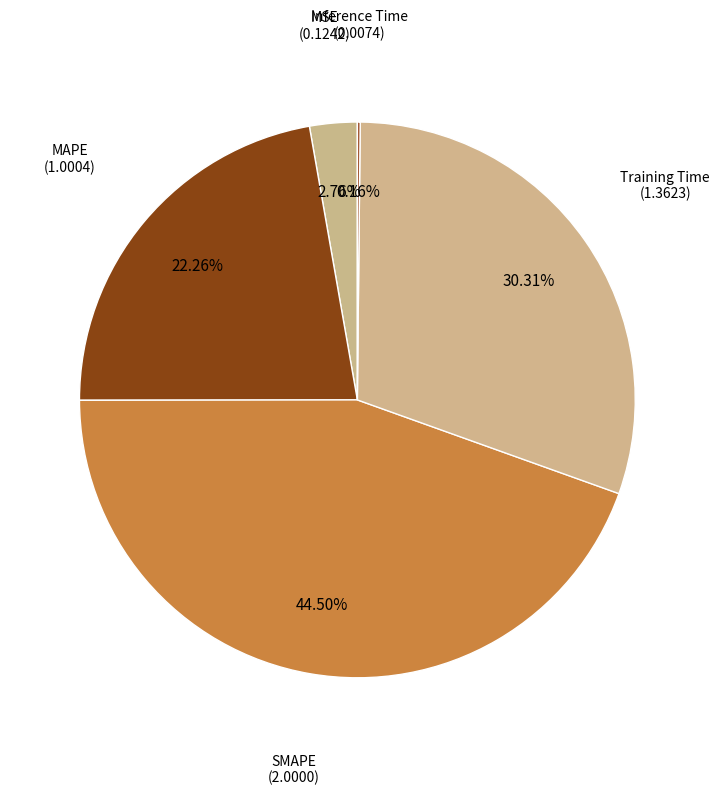

To the nearest percent, what is the difference between the largest and smallest slice percentages?

44%